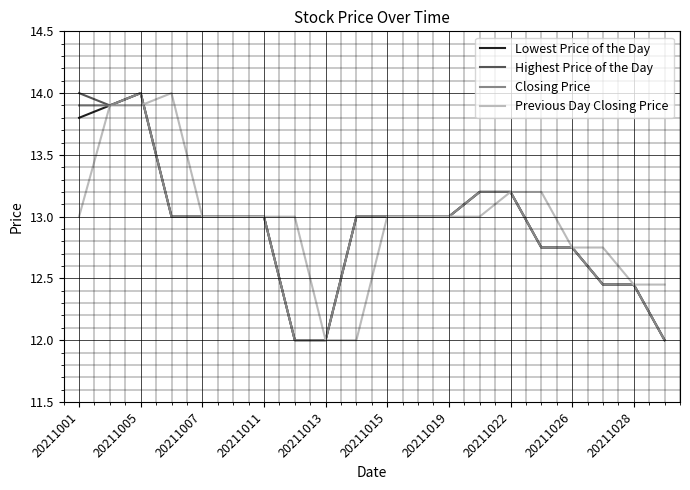

What is the maximum value for Closing Price?

14.0